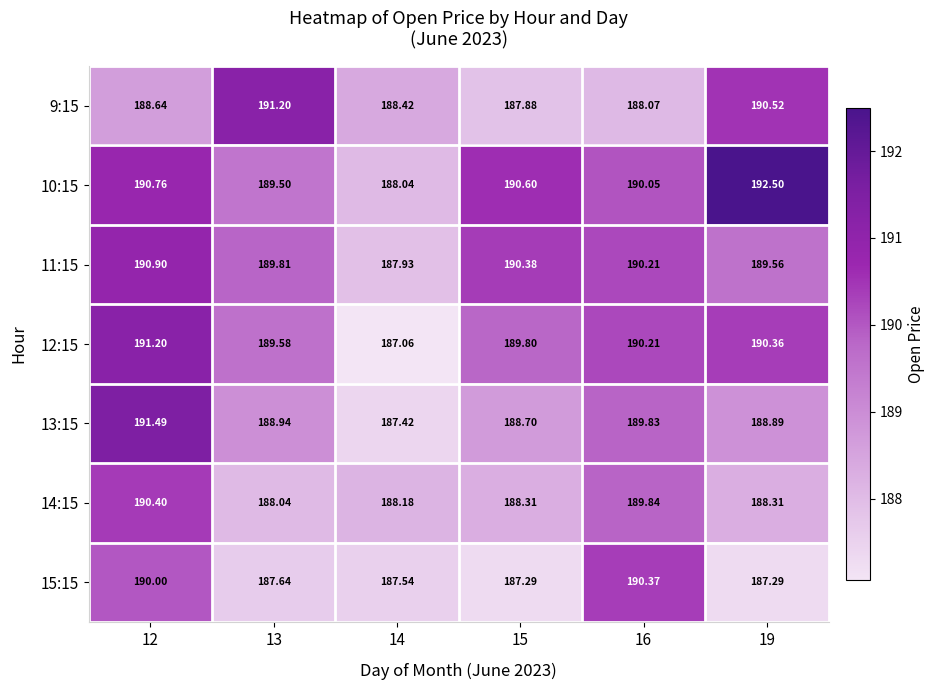

Is the value of 12:15 at 14 greater than the value of 11:15 at 14?

No